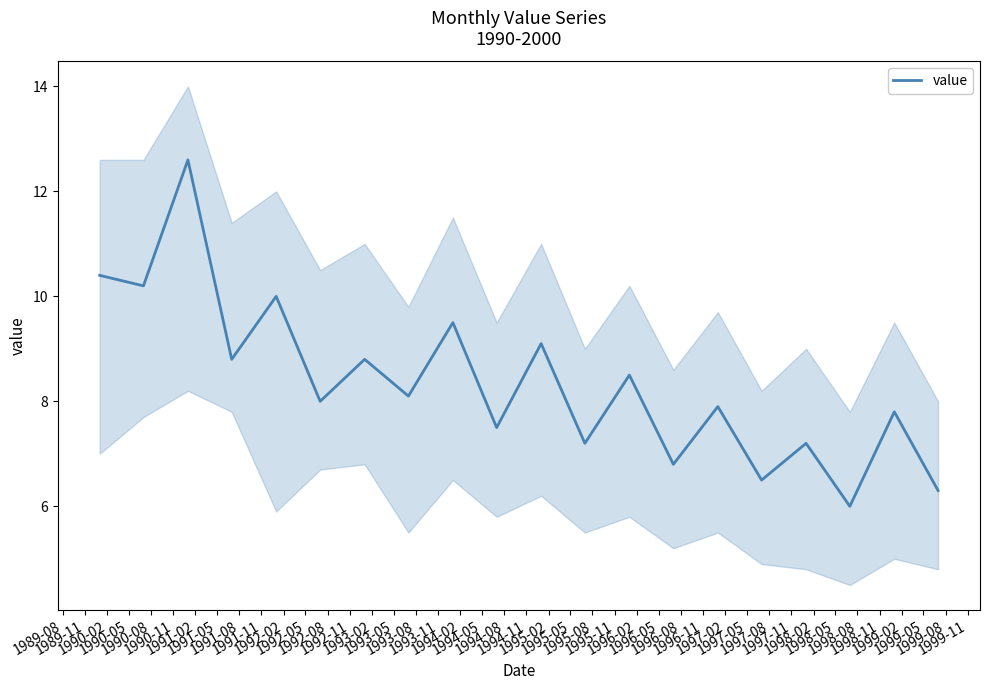

Does the chart display data point markers on the line(s)?

No